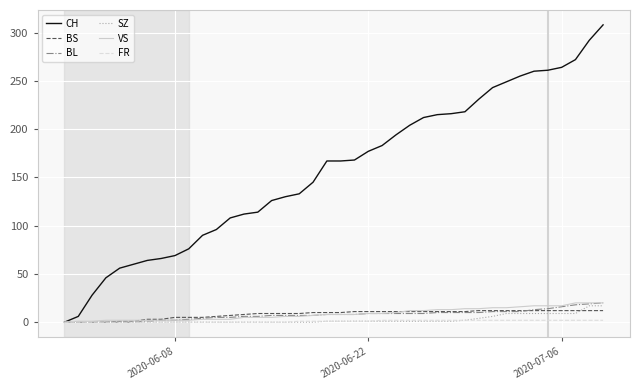

What are all the series names shown in the legend?

CH, BS, BL, SZ, VS, FR